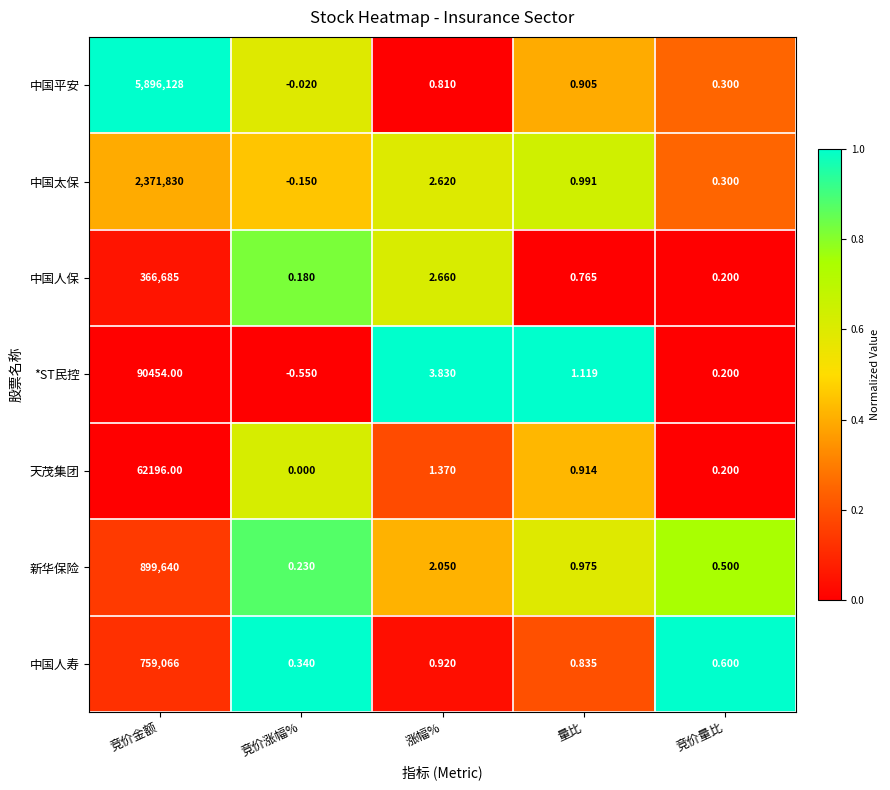

Which series changed the most between 竞价金额 and 竞价涨幅%?

中国平安